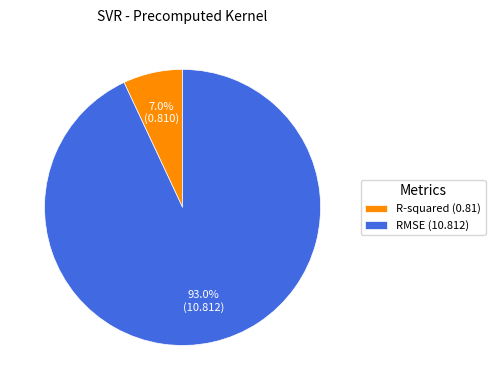

Which slice is the smallest?

R-squared